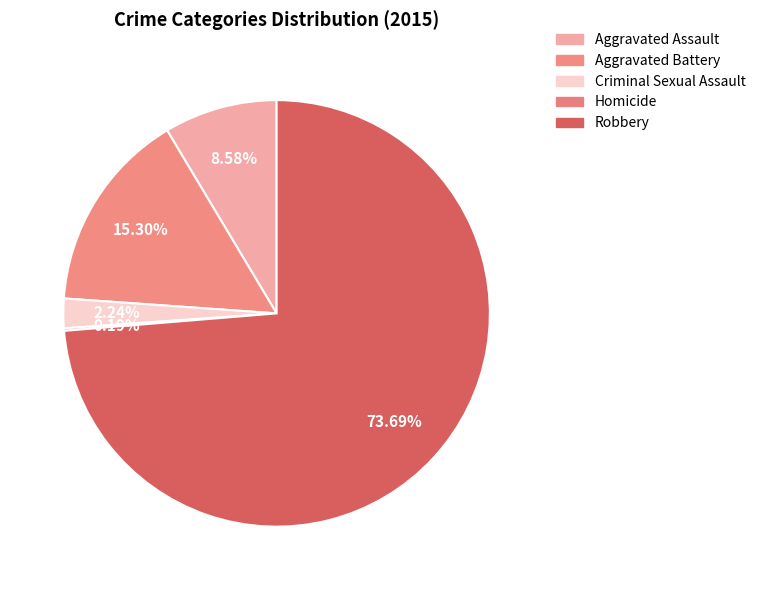

True or false: Aggravated Battery accounts for 28% of the total.

False